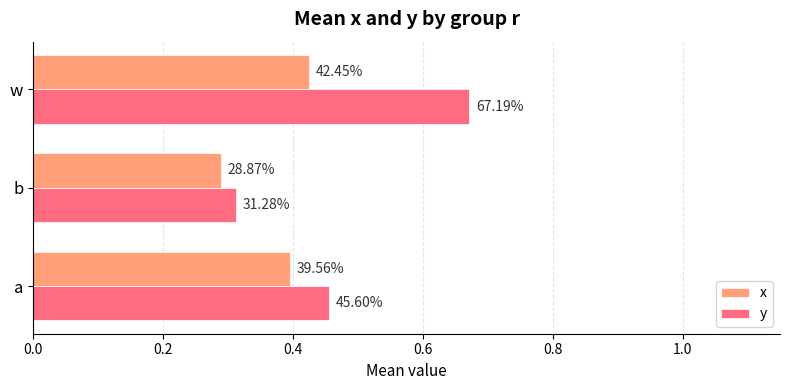

What is the value of the y bar at the 3rd from the left?

0.7